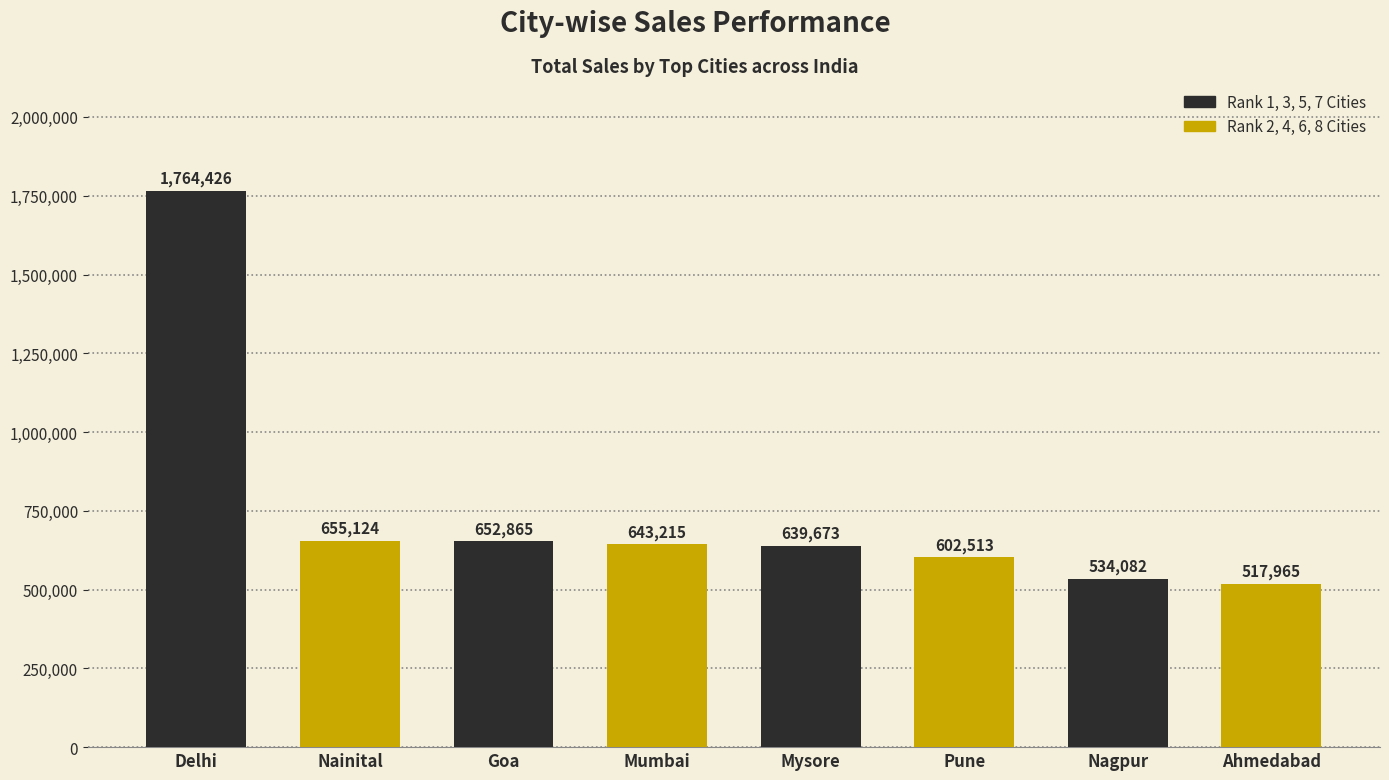

How many values are below 643215?

4